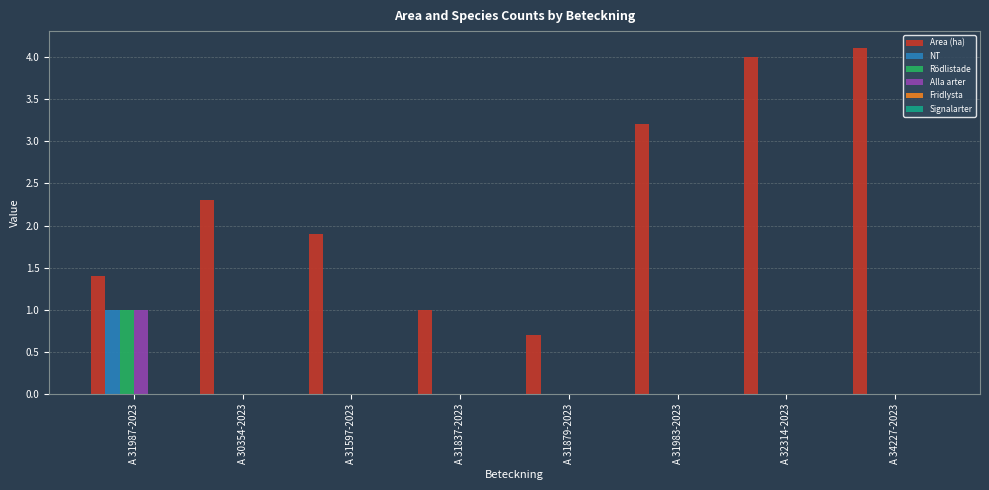

At which label is Area (ha) closest to 2?

A 31597-2023